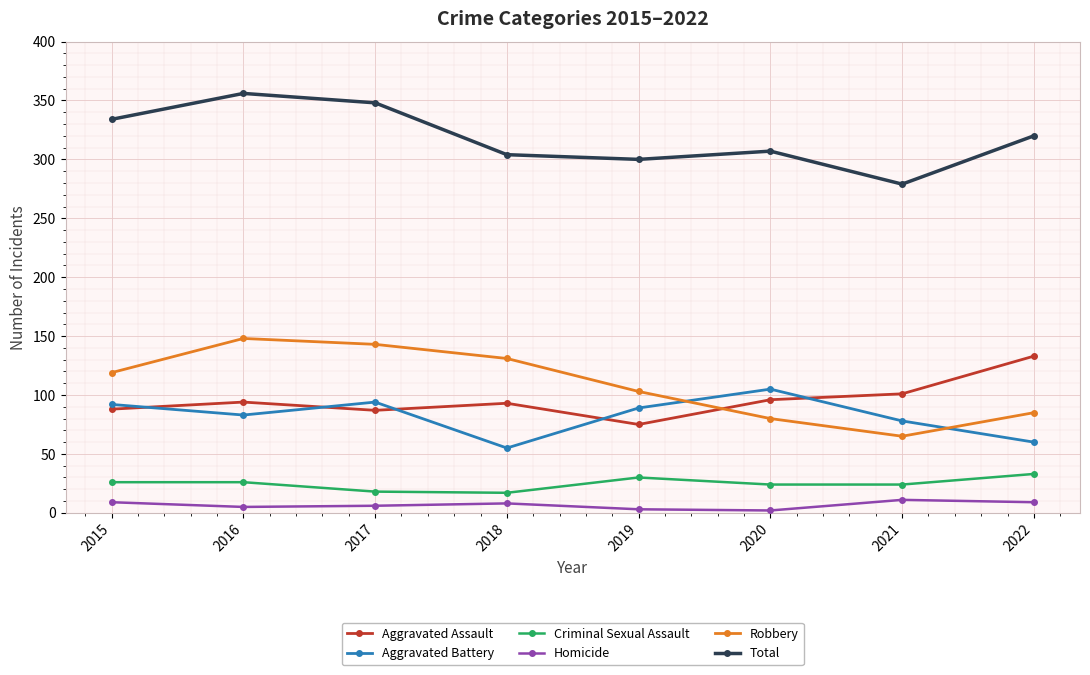

Which series has the largest total across all categories?

Total